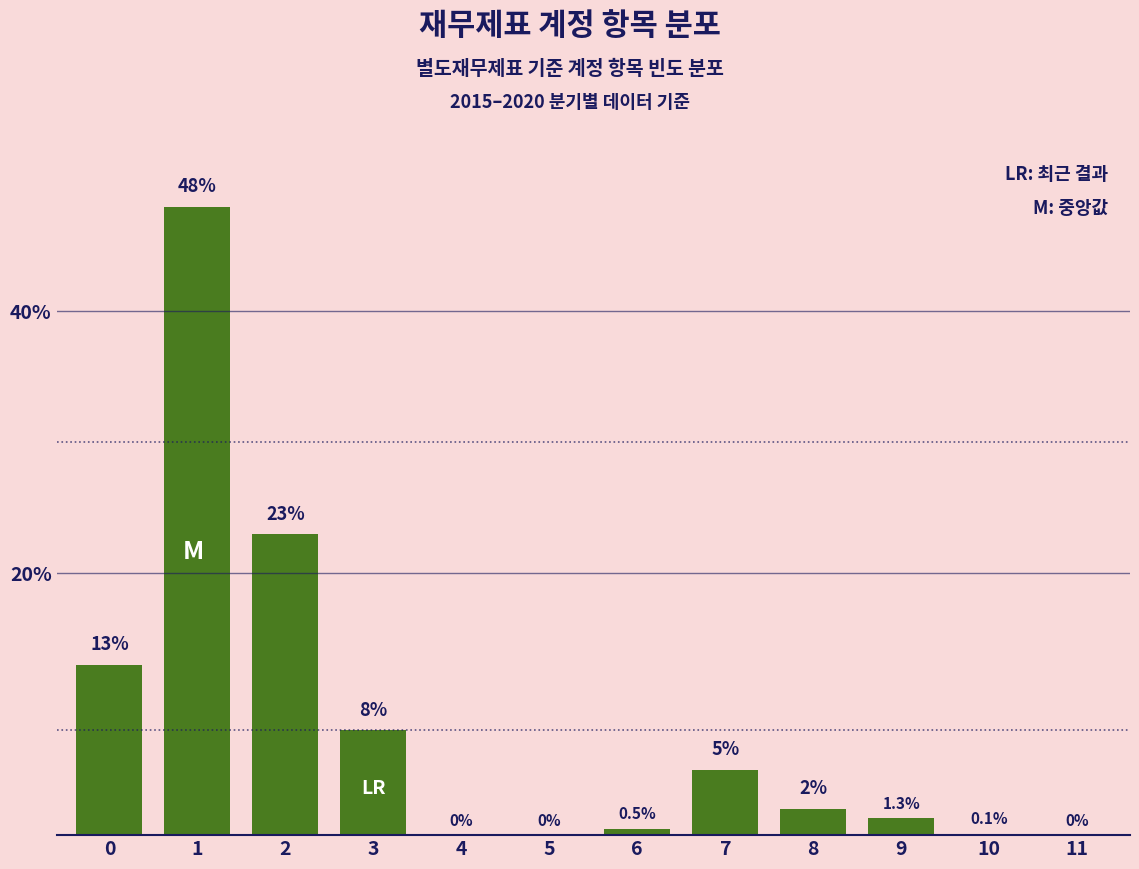

Reading left to right, list all the values displayed in this chart.

0=13.0	1=48.0	2=23.0	3=8.0	4=0.0	5=0.0	6=0.5	7=5.0	8=2.0	9=1.3	10=0.1	11=0.0